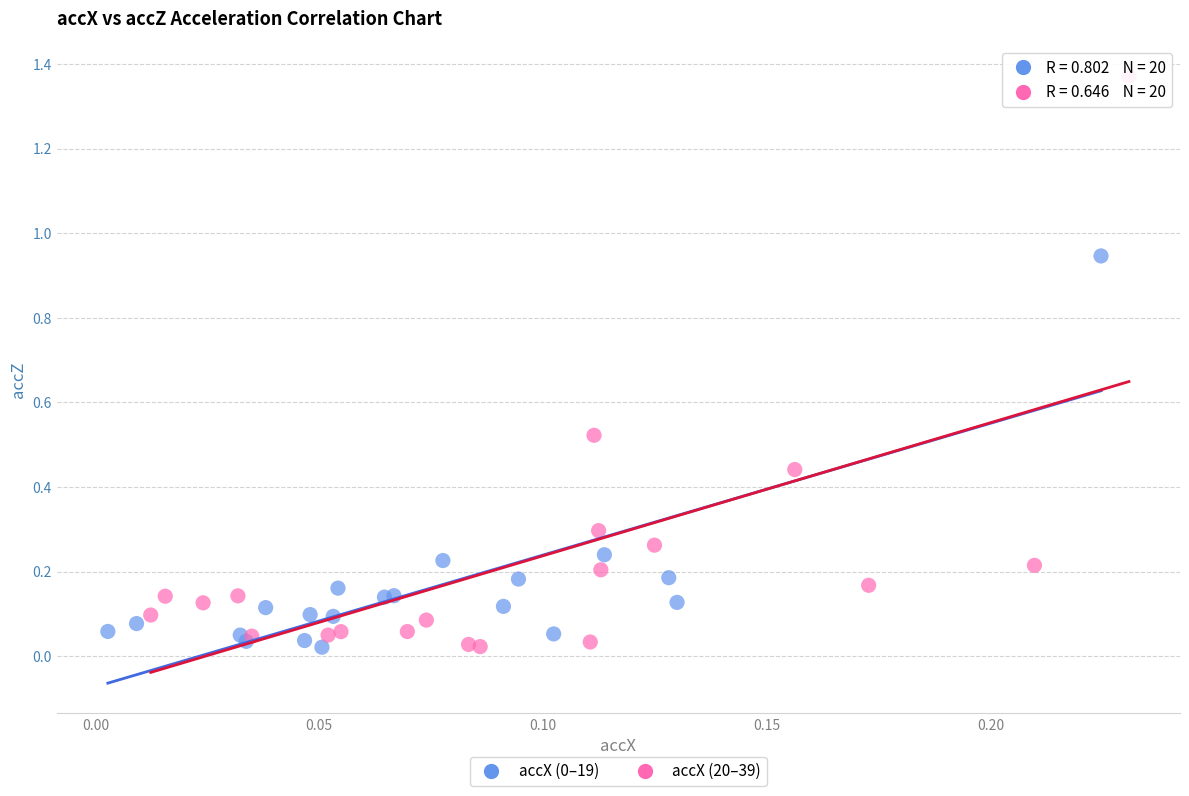

Which series contains the highest Y value?

accX (20–39)